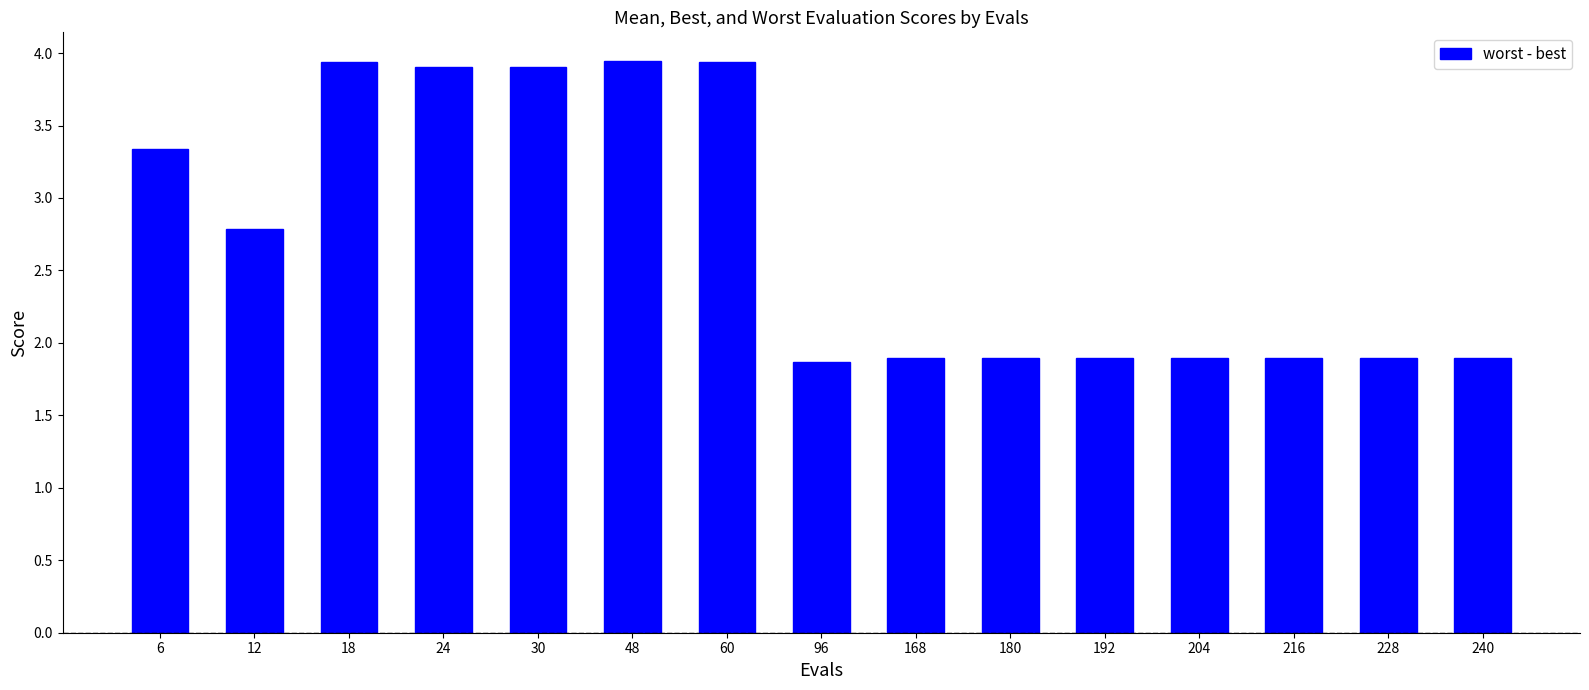

Approximately how many times larger is the value at 12 compared to 168?

1.5